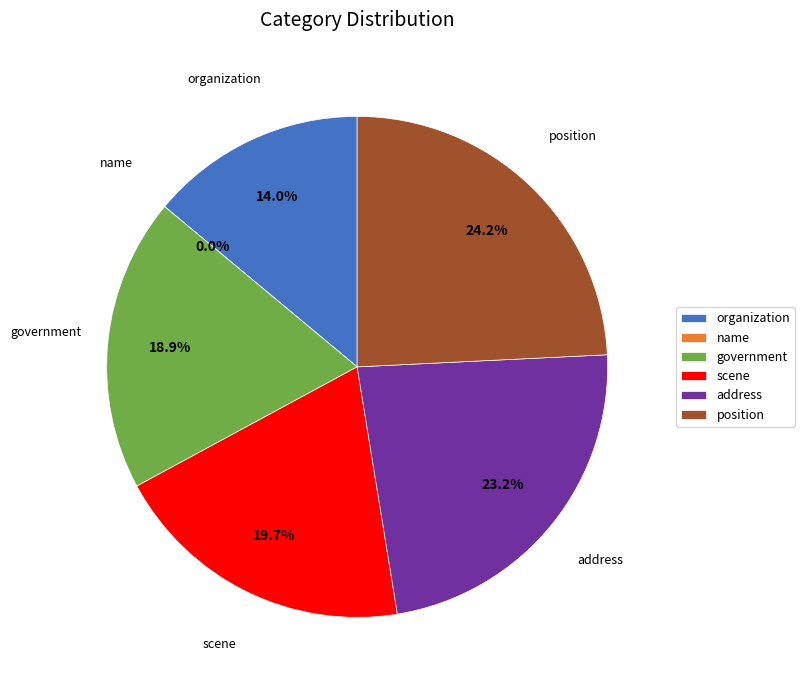

What is the ratio of the value at position to the value at organization?

1.7